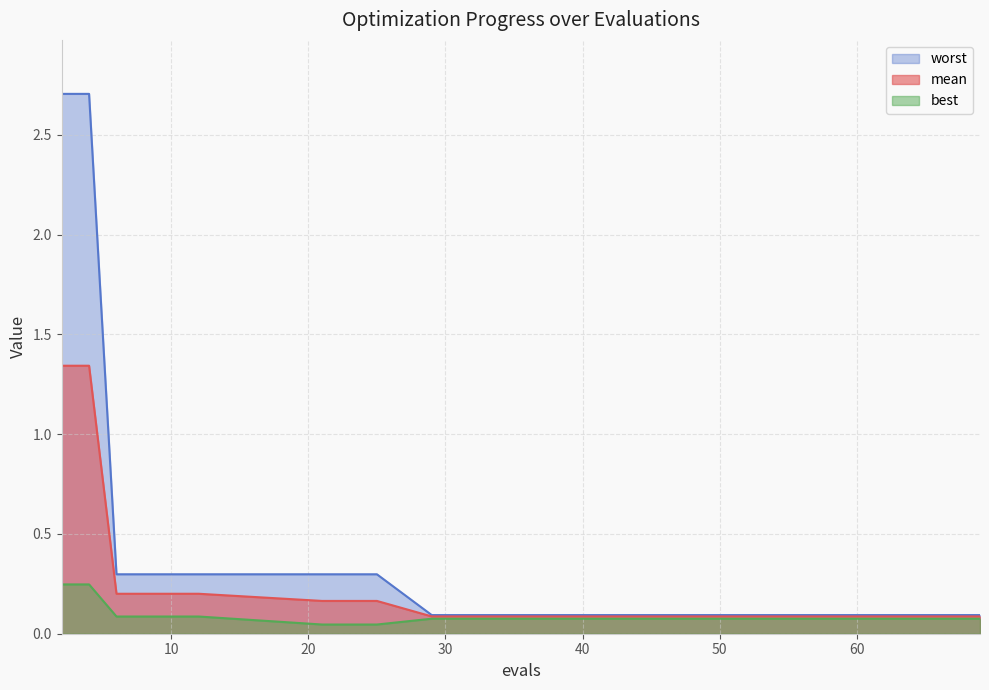

The best series shows 0.1 at 69. True or false?

True